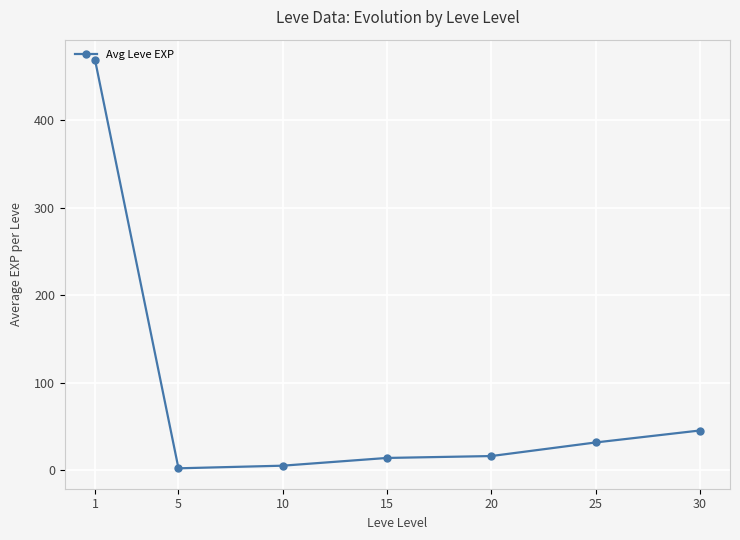

What is the smallest value displayed?

2.3